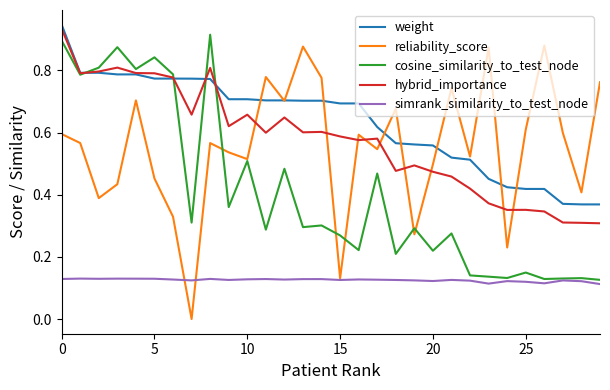

Which series has the widest spread of values?

reliability_score